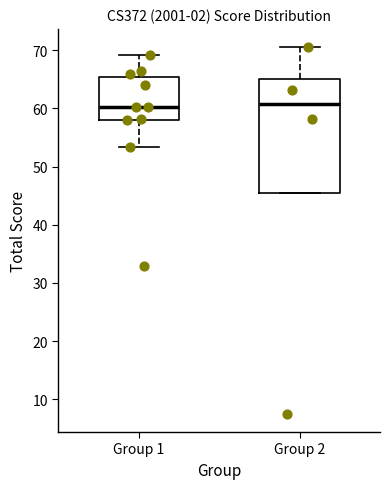

Where does the upper whisker of the box for Group 2 end on the y-axis? The values are not printed on the chart, so give them approximately, as read against the axis.

71